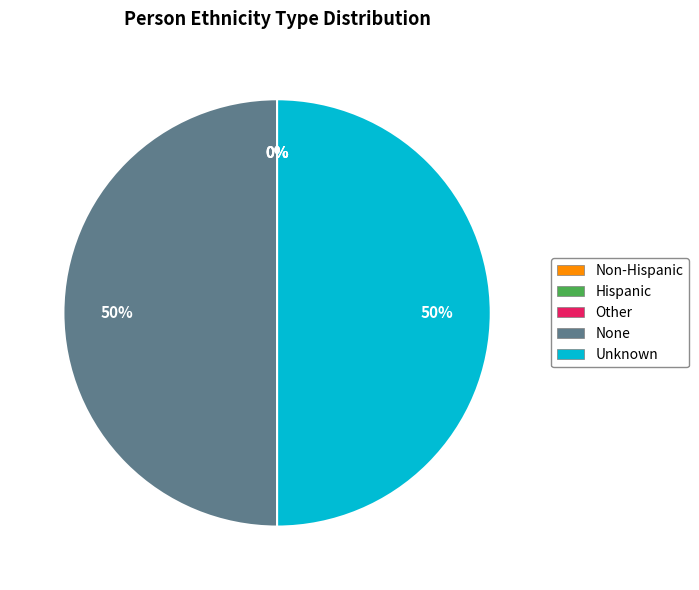

To the nearest percent, what is the difference between the largest and smallest slice percentages?

50%